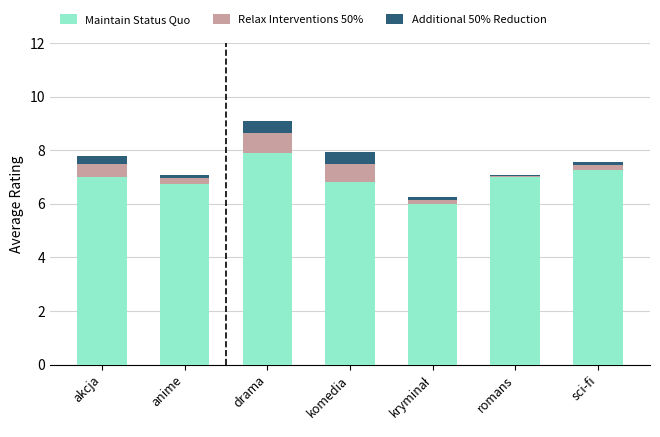

Which category has the highest value in the Maintain Status Quo series?

drama